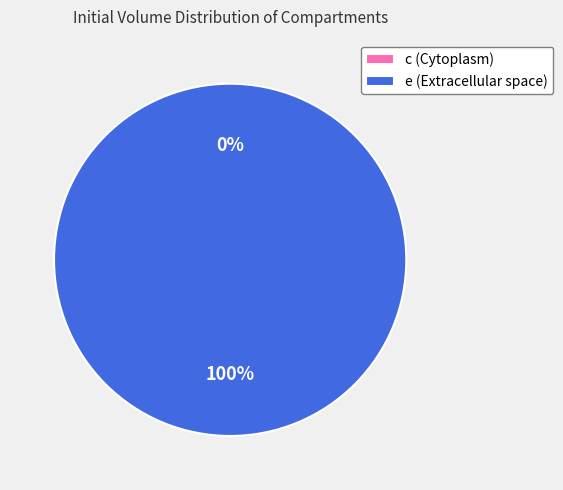

To the nearest percent, what is the average slice percentage?

50%